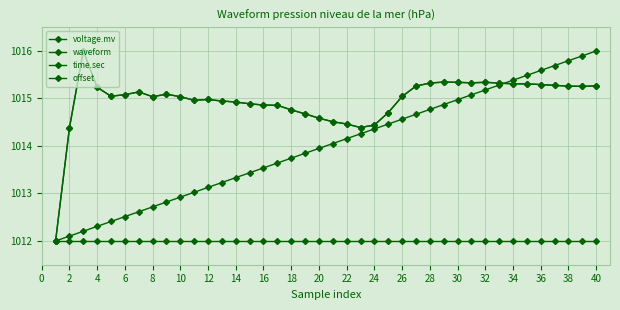

Is this an area chart (filled region under the line)?

No